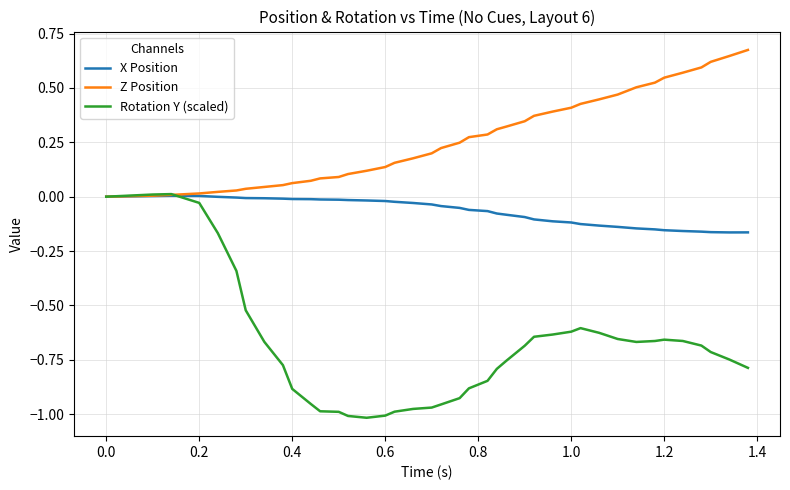

Which series has the largest total across all categories?

Z Position